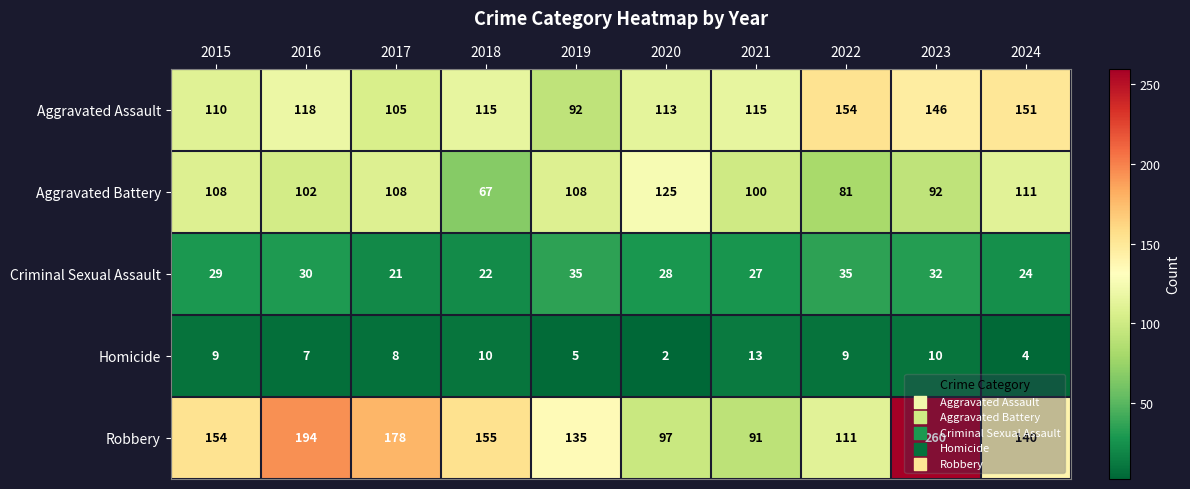

How many distinct data groups are displayed?

5